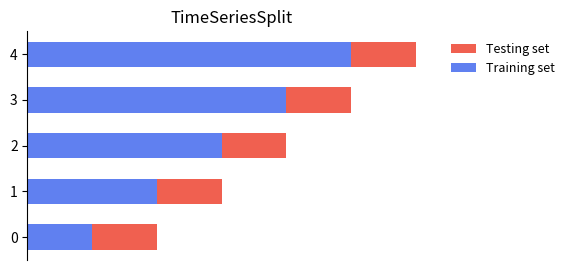

What are all the series names shown in the legend?

Testing set, Training set